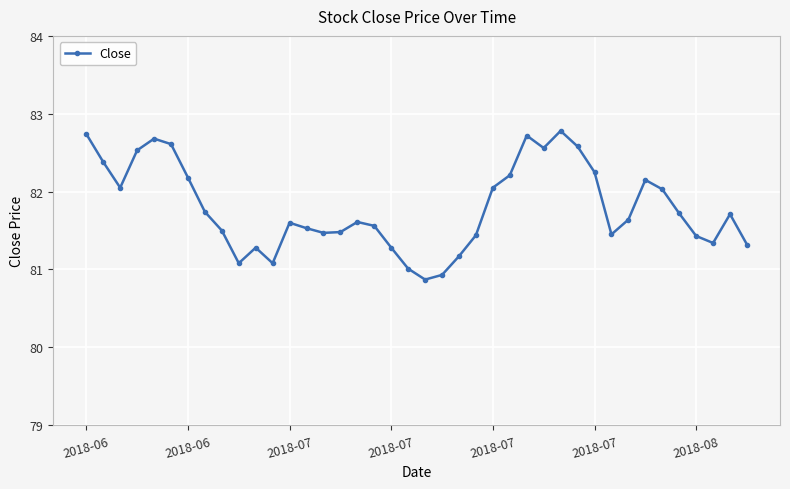

What is the smallest value displayed?

80.9